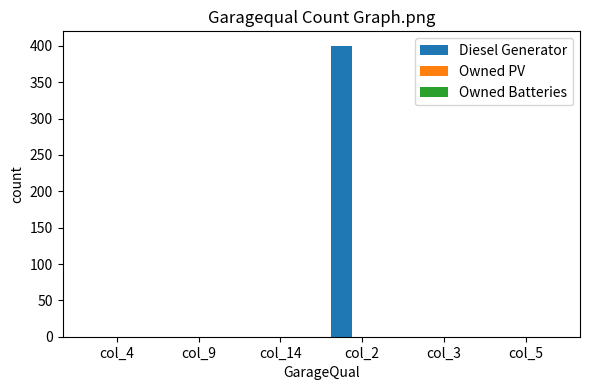

What is the change in value from col_9 to col_2?

+400